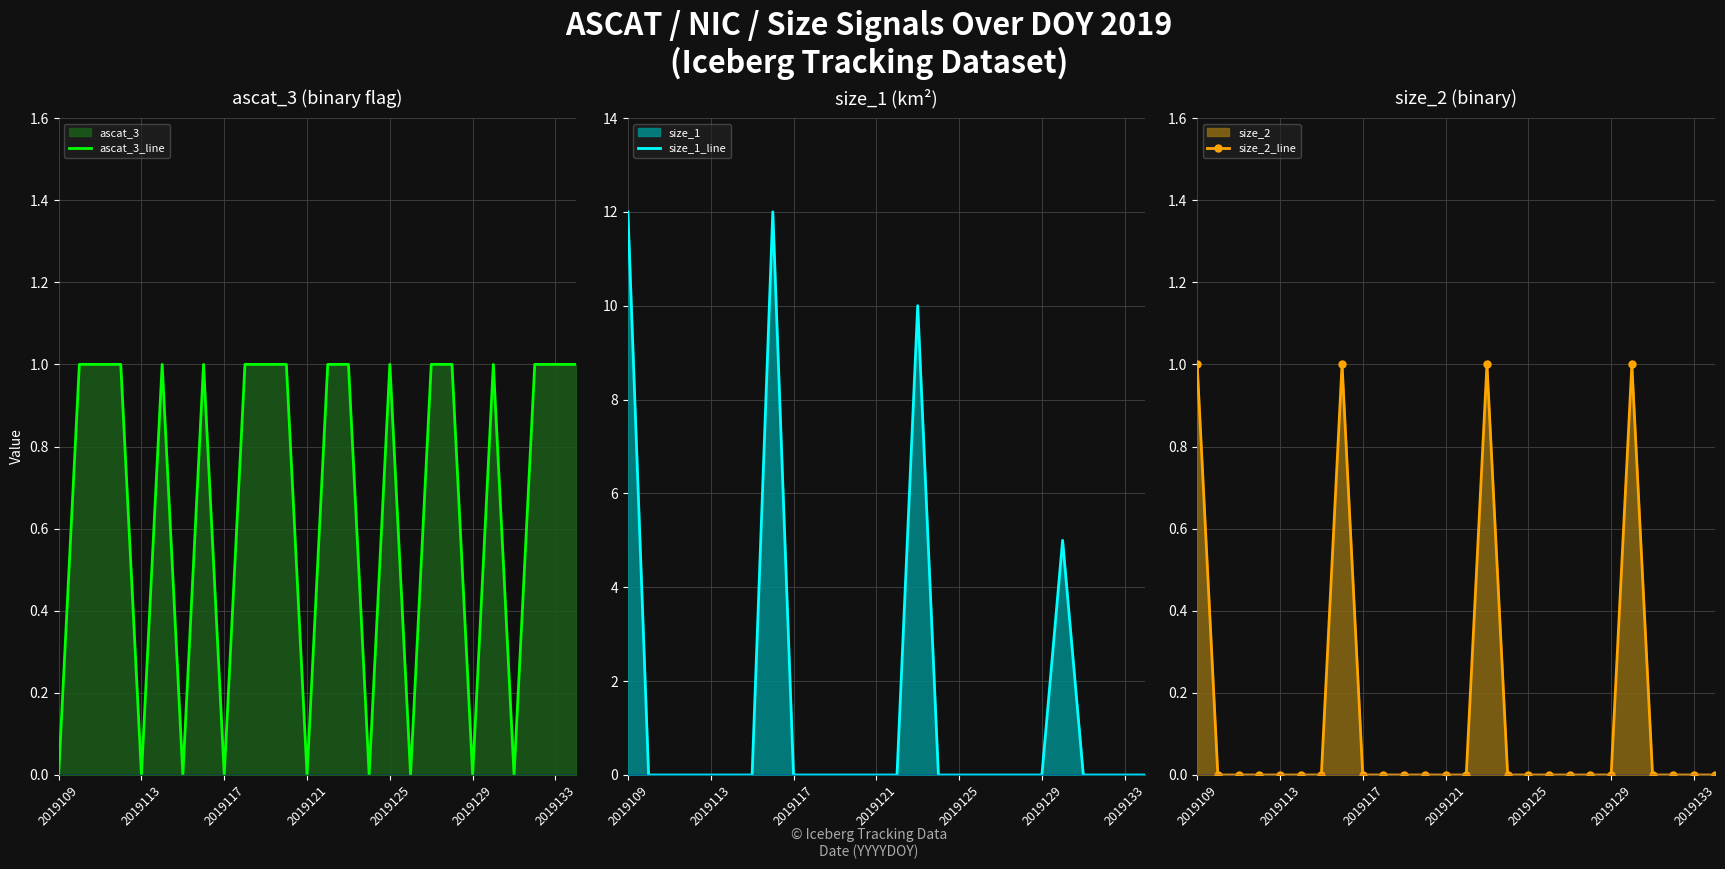

The value of size_1_line at 2019121 is 0. True or false?

True